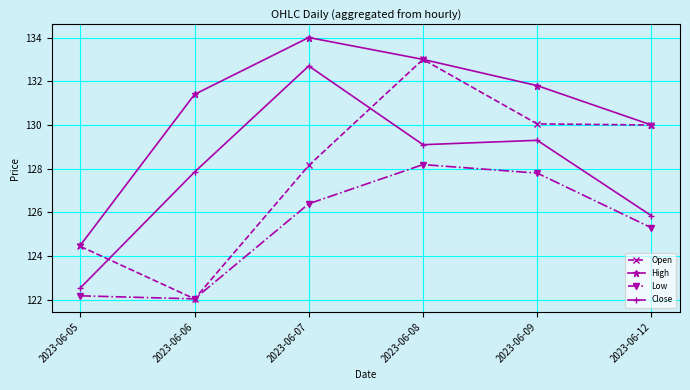

True or false: High and Close intersect in this chart.

False